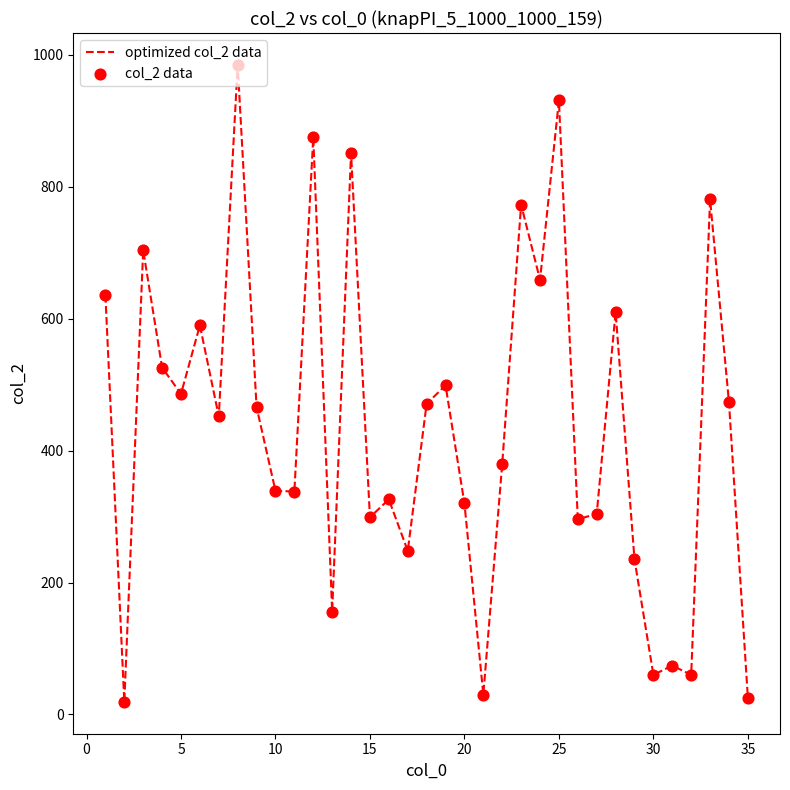

What is the difference between the maximum and minimum values?

966